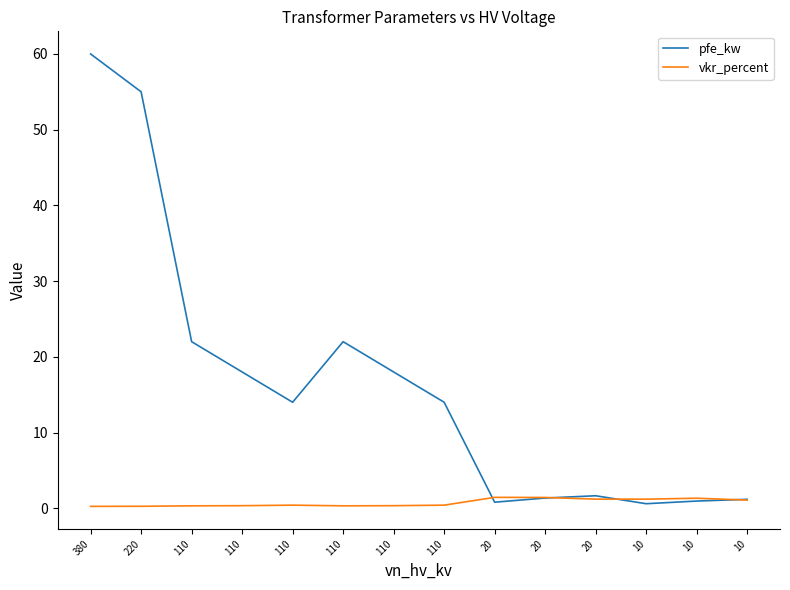

Where is the first local minimum for pfe_kw?

110